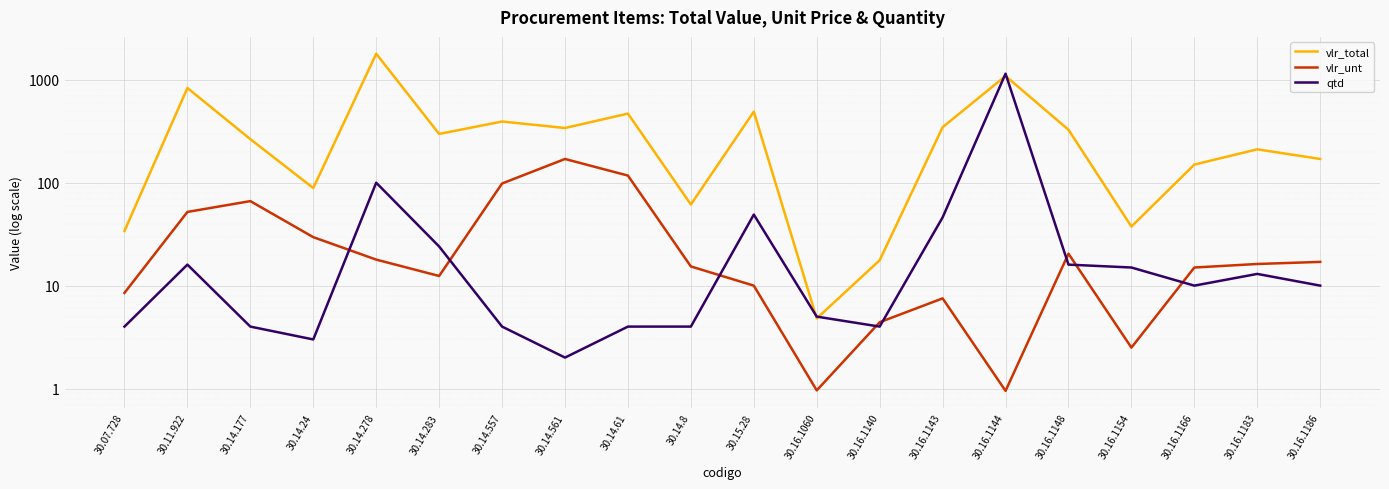

What is the maximum value shown in the chart?

1790.0